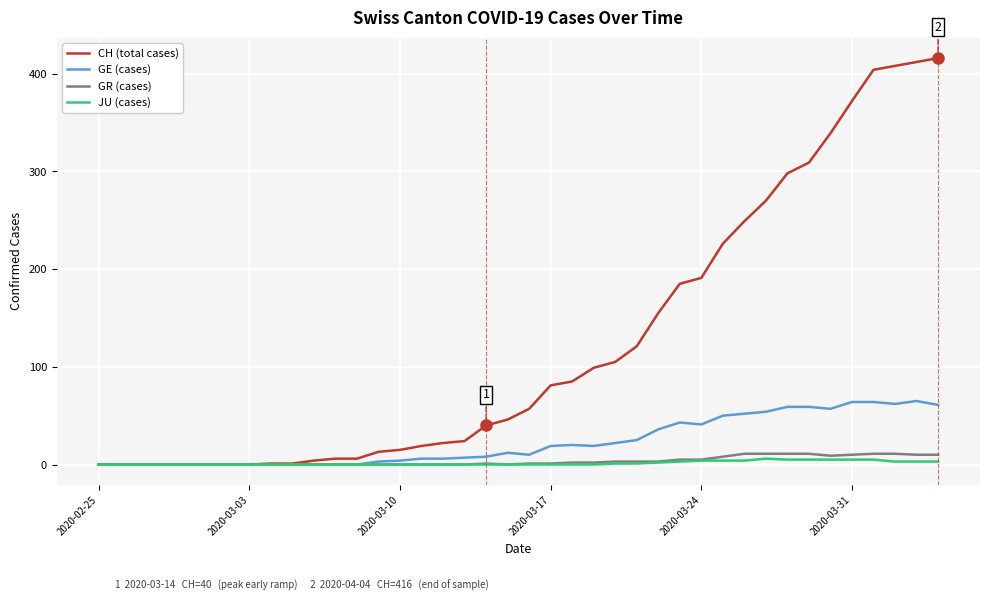

Which series has the largest total across all categories?

CH (total cases)